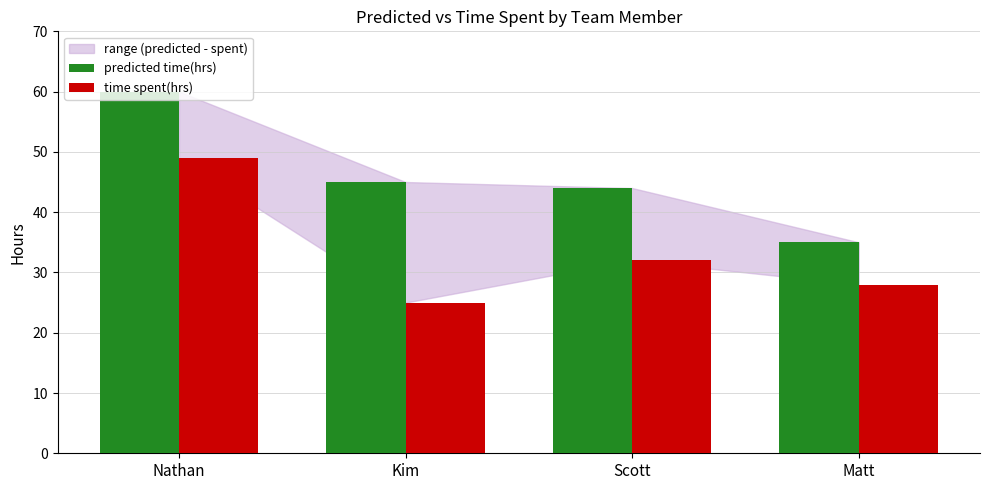

What is the maximum value shown in the chart?

60